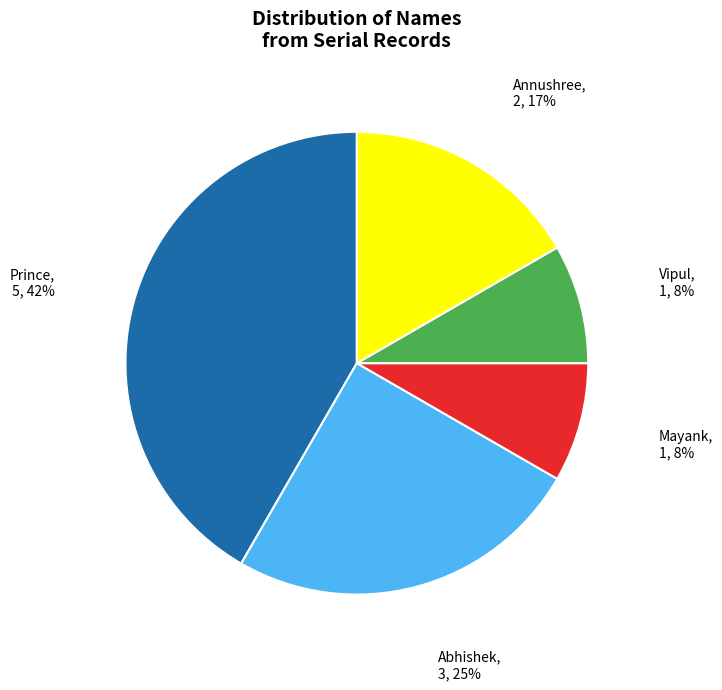

How many segments does this pie chart have?

5